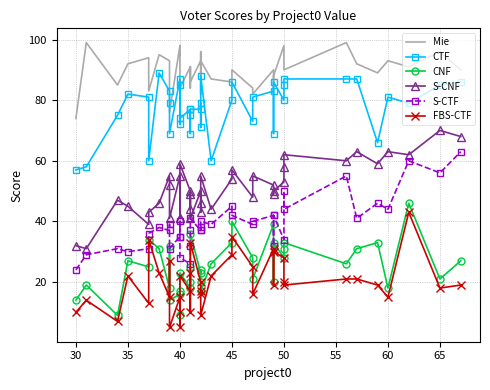

Count the number of data series in this chart.

6